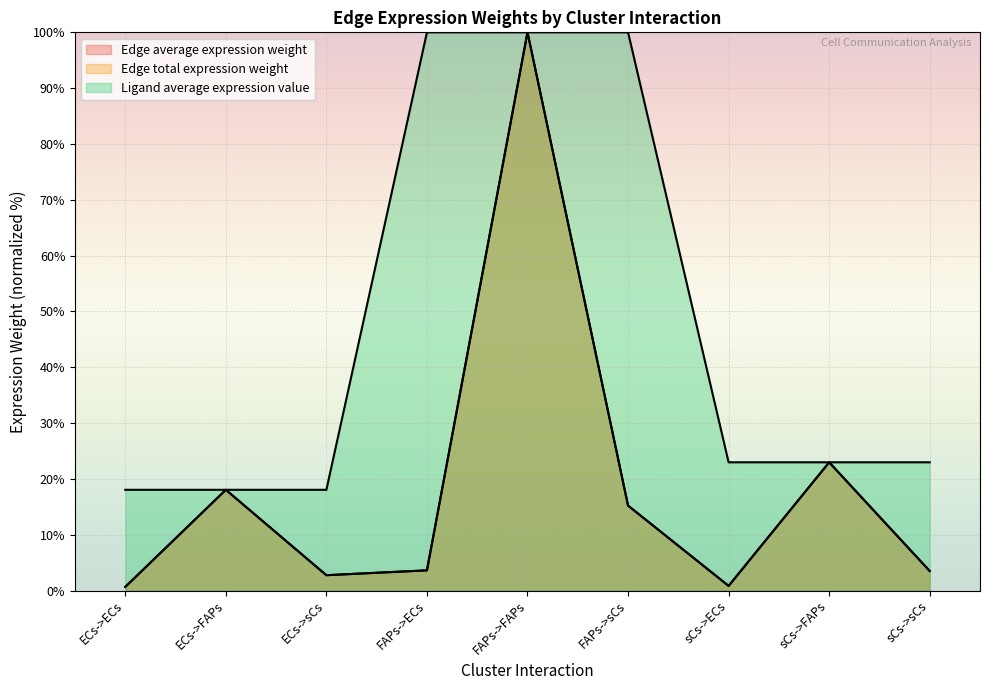

Which series changed the most between ECs->ECs and FAPs->FAPs?

Edge average expression weight